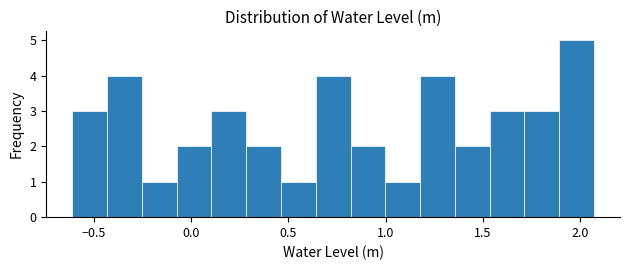

Around what value on the x-axis is the tallest bar? Give the approximate position of its centre, as read against the axis.

2.00